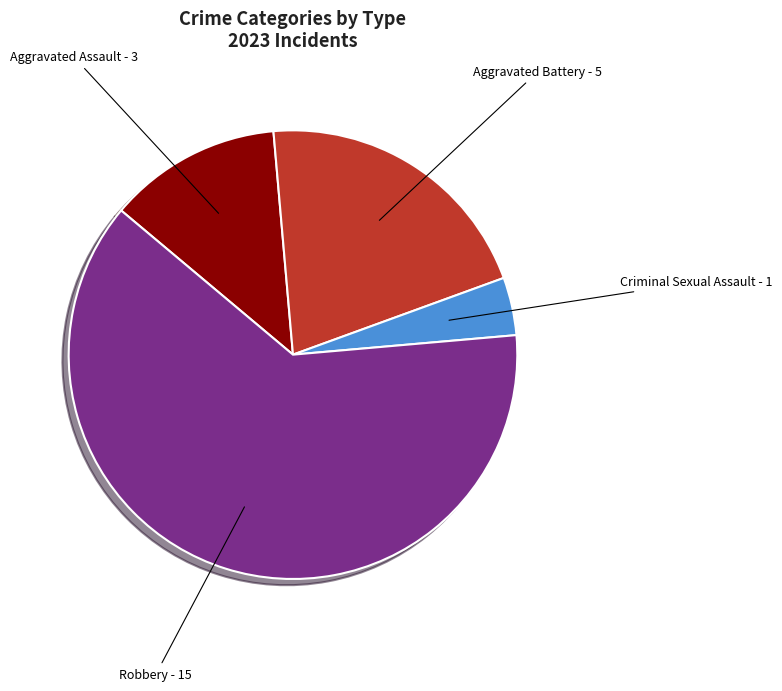

Which has a higher value, Aggravated Assault or Robbery?

Robbery